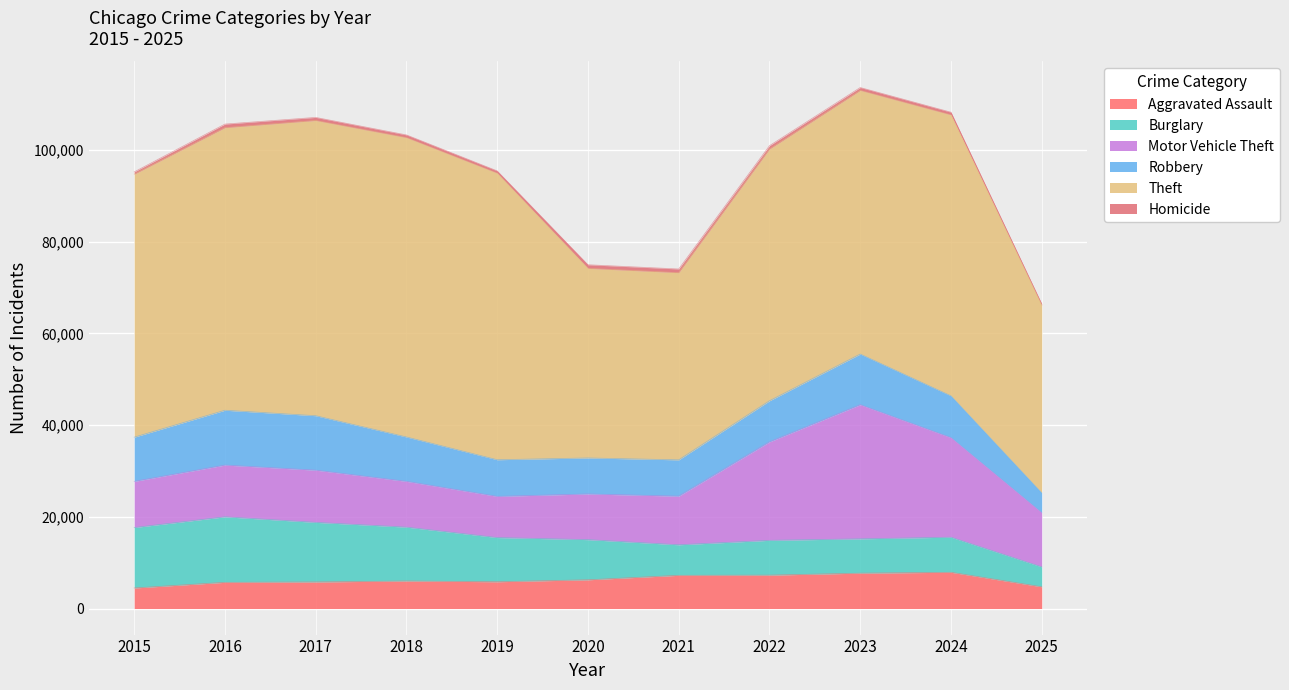

True or false: Robbery and Homicide intersect in this chart.

False